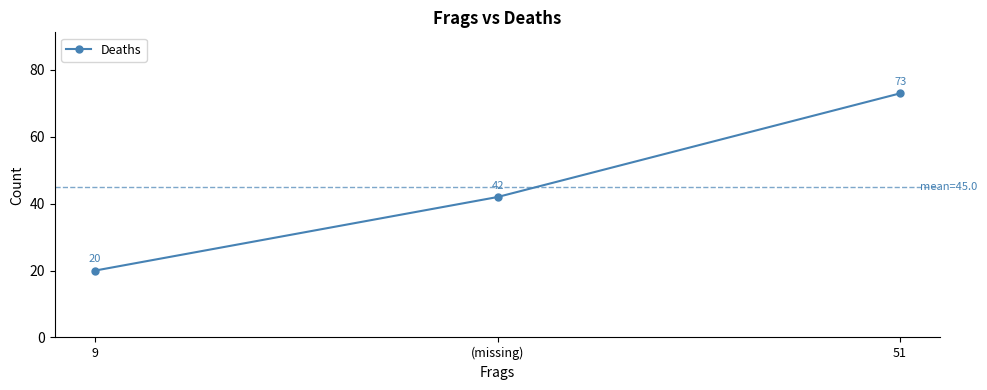

List the labels in order of value, smallest first.

9, (missing), 51